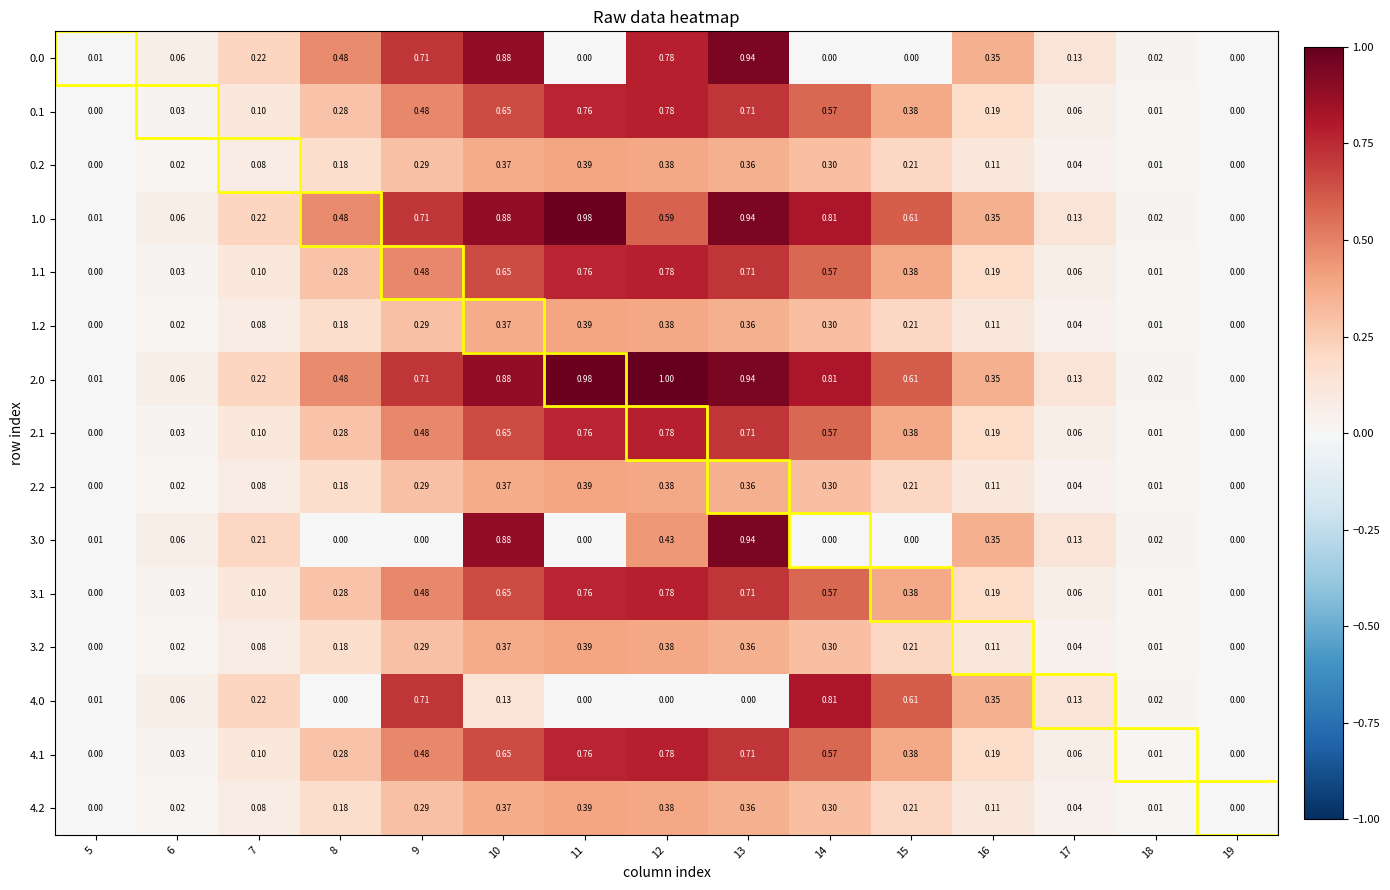

Is the value of 2.0 at 18 greater than the value of 4.0 at 11?

Yes